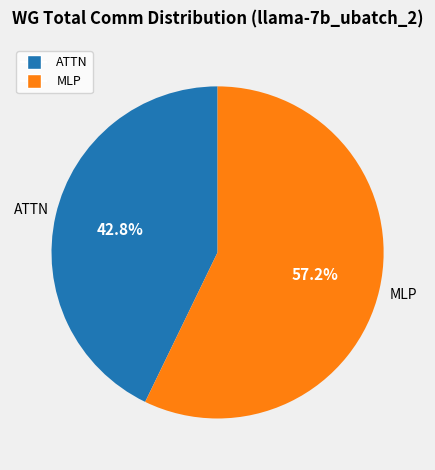

What percentage is NOT represented by ATTN?

57.2%